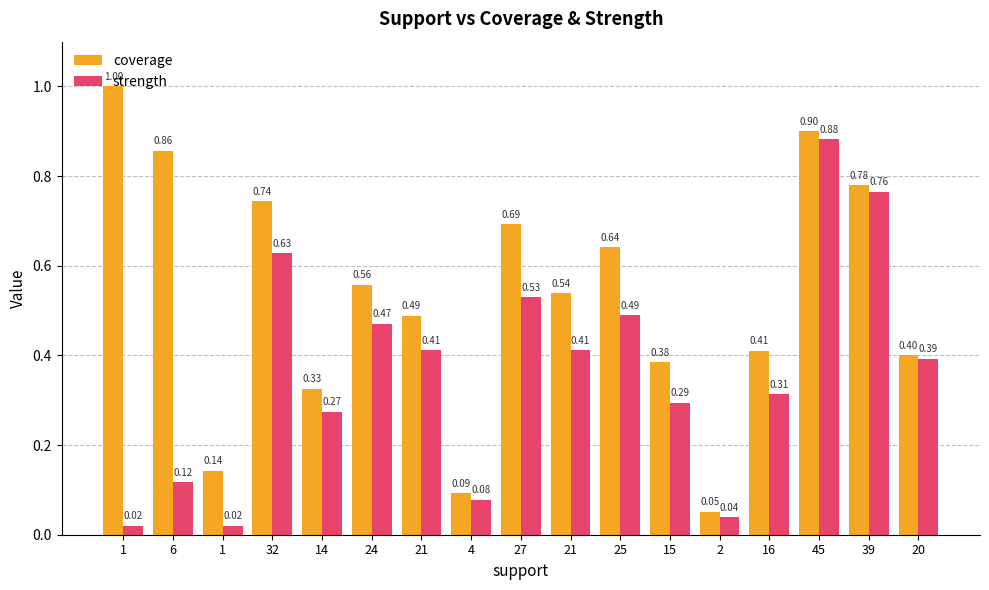

At which category does the chart reach its peak across all series?

1